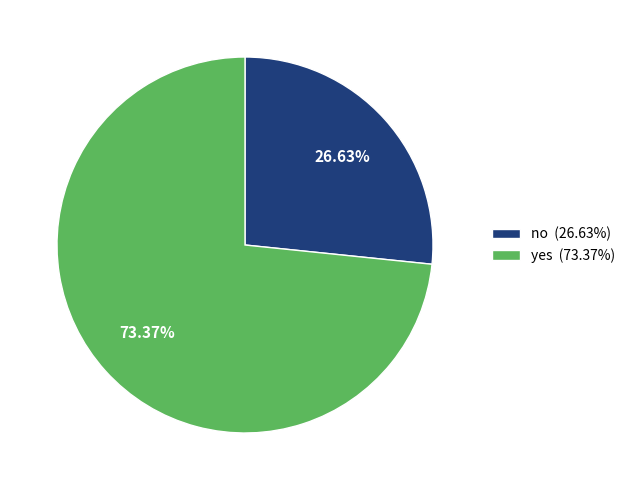

To the nearest percent, what percentage of the pie is yes?

73%